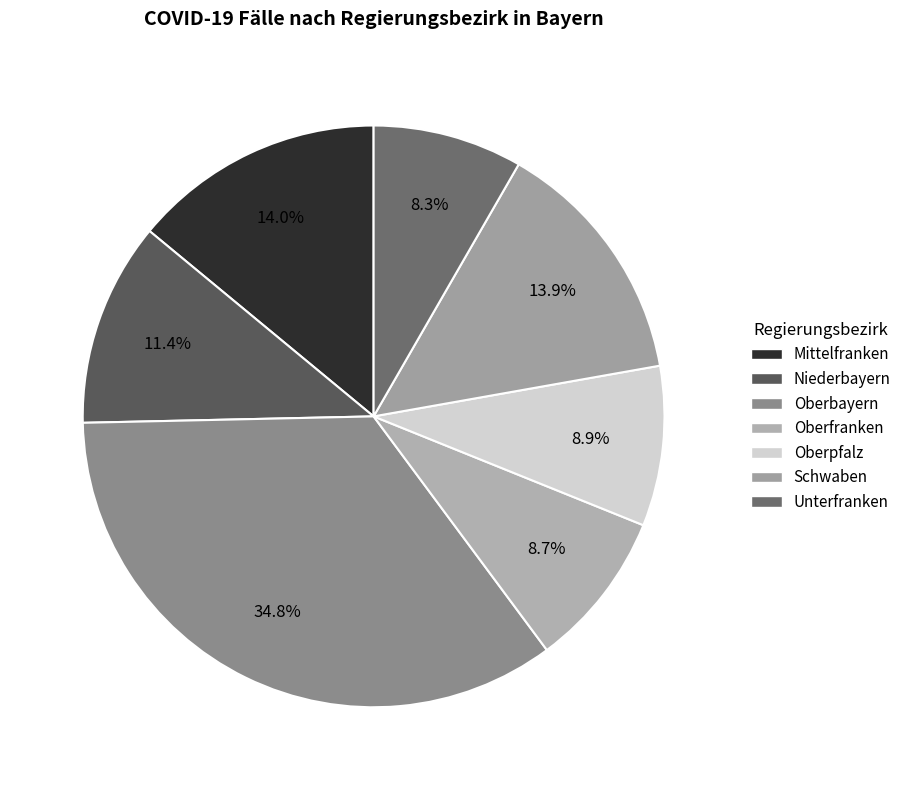

To the nearest percent, what is the difference between the largest and smallest slice percentages?

26%